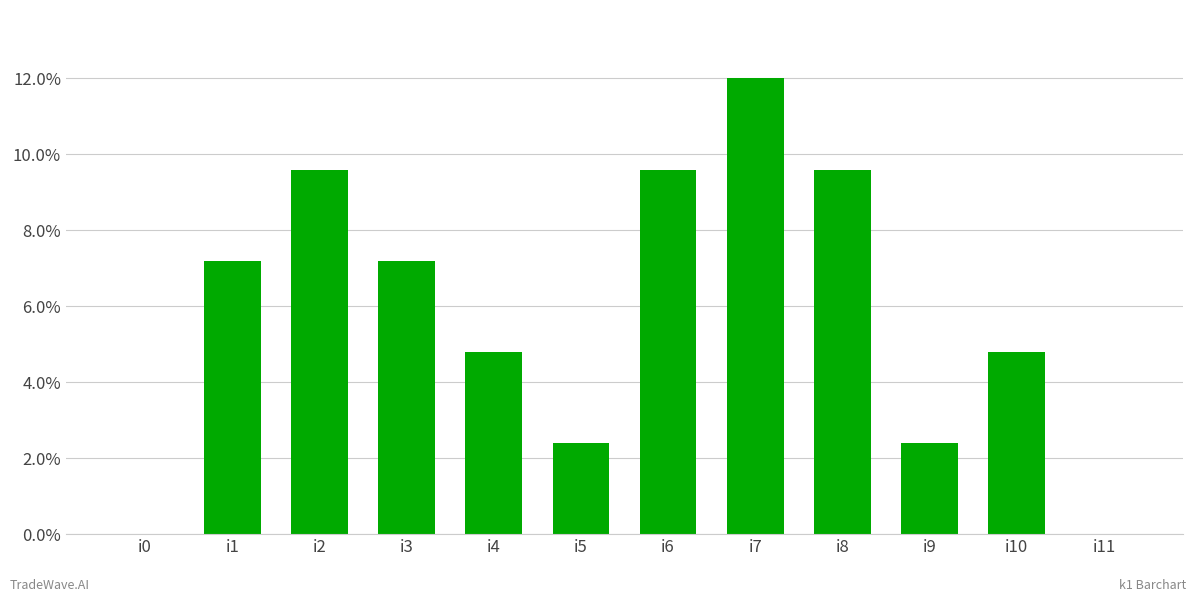

What is the greatest value displayed?

5